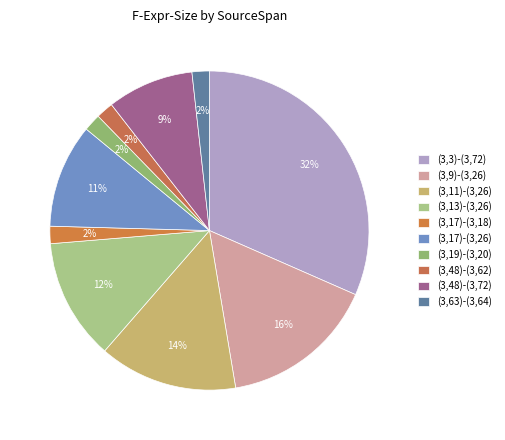

How much of the chart is everything except (3,9)-(3,26)?

84.2%